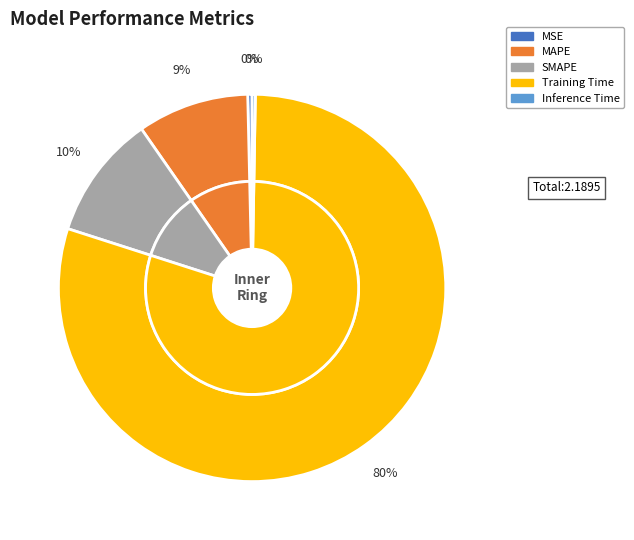

To the nearest percent, what is the difference between the MSE and SMAPE slice percentages?

10%